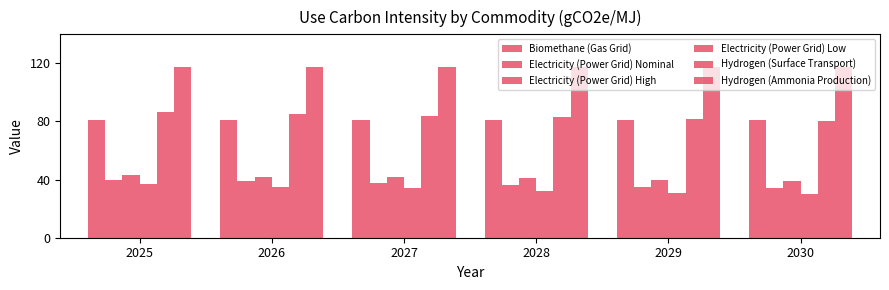

True or false: Electricity (Power Grid) High has a value of 39.0 at 2030.

True